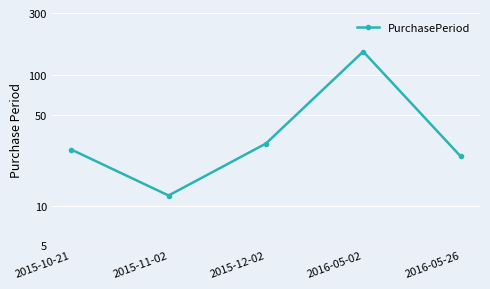

Reading right to left, list all the values displayed in this chart.

24	152	30	12	27